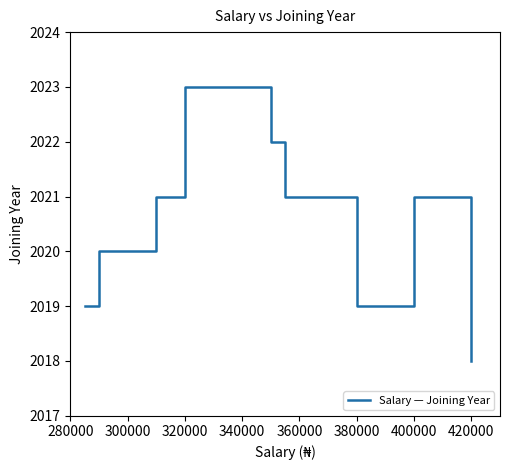

What is the greatest value displayed?

2023